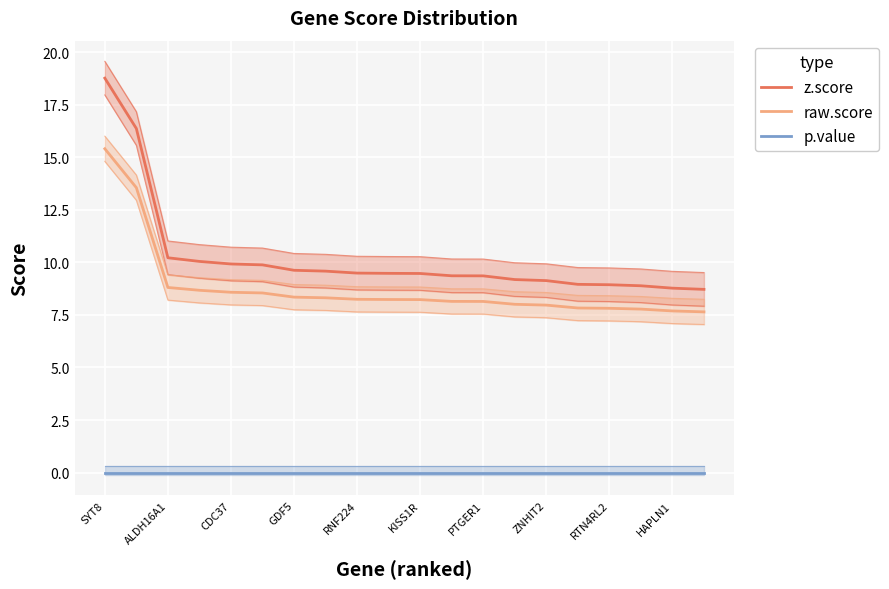

True or false: raw.score and p.value intersect in this chart.

False